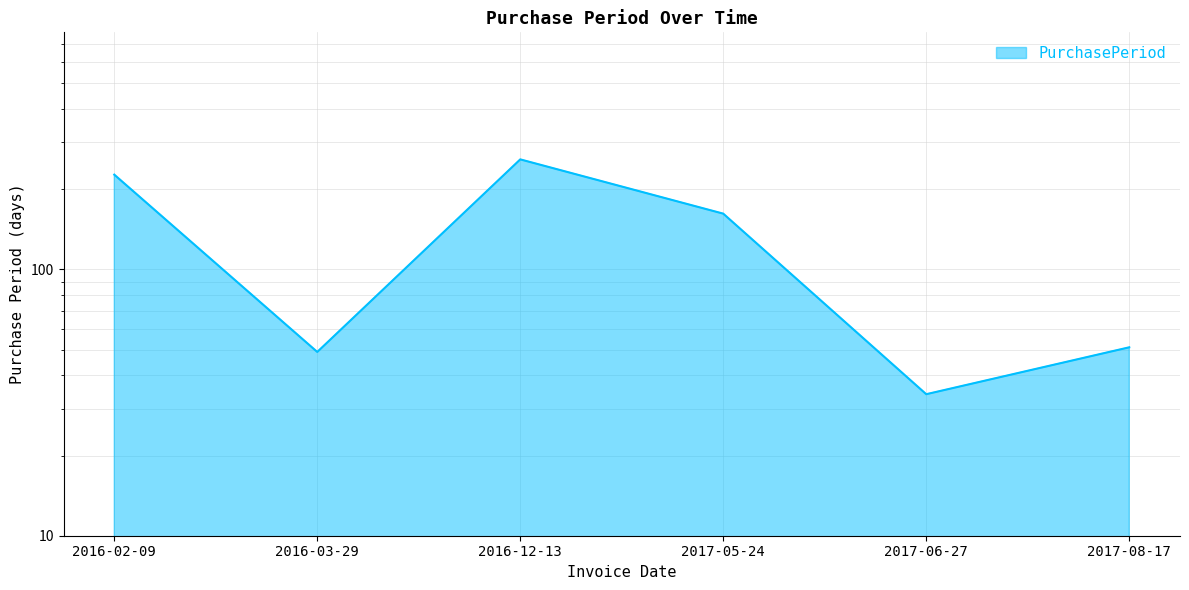

How many points are lower than both their immediate neighbors (excluding endpoints)?

2